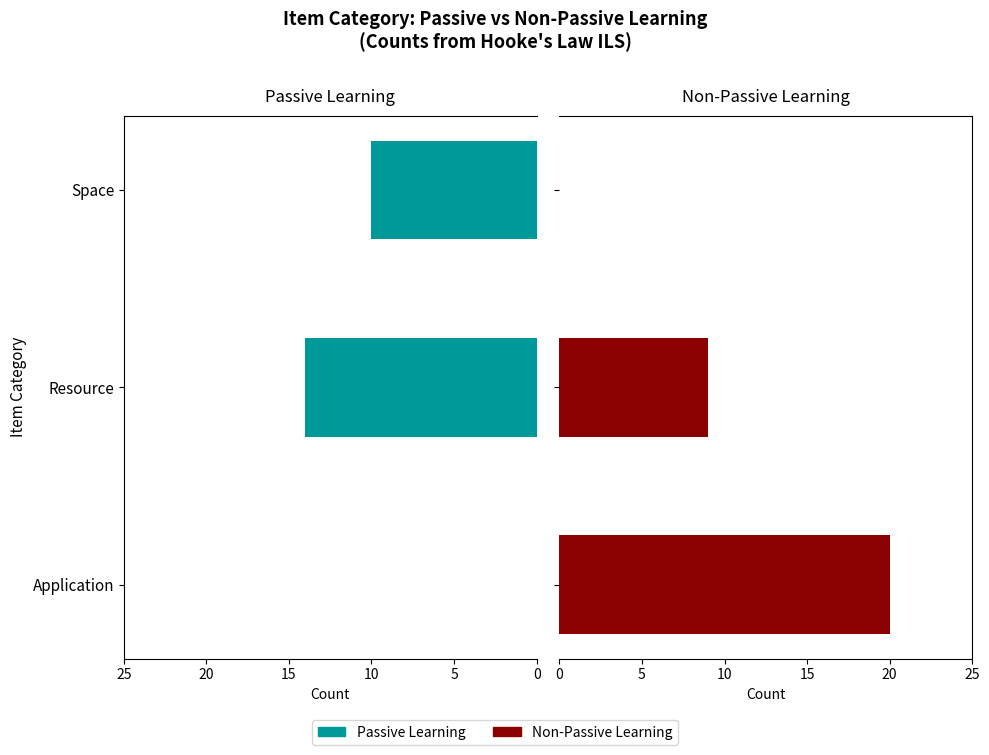

What is the sum of the Passive Learning values at Resource and Application?

14